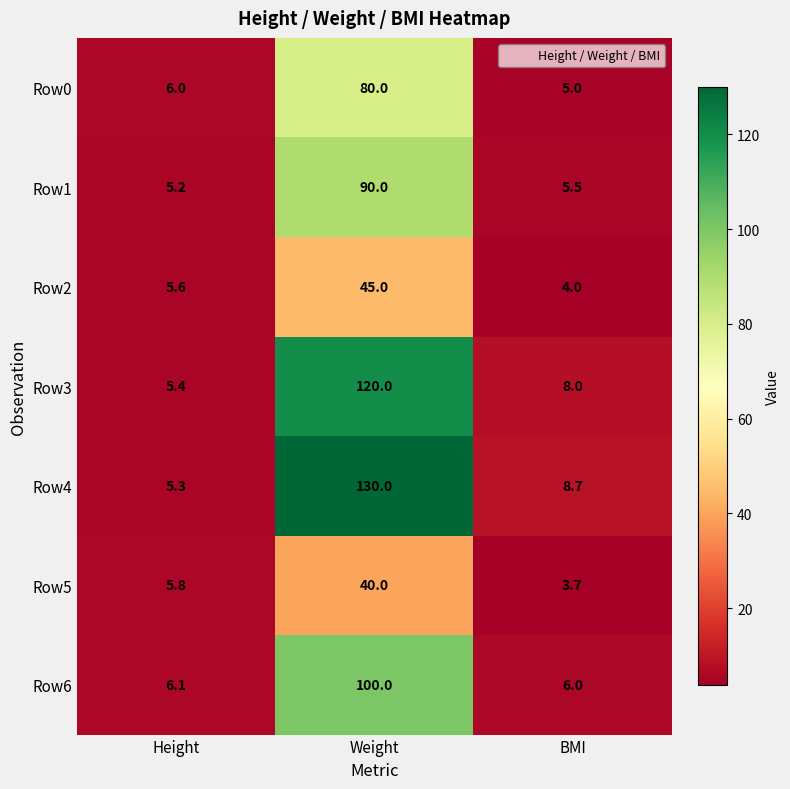

At which category is the sum across all series the highest?

Weight